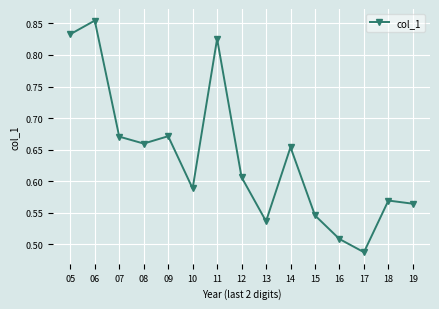

What is the difference between the maximum and second lowest values?

0.3